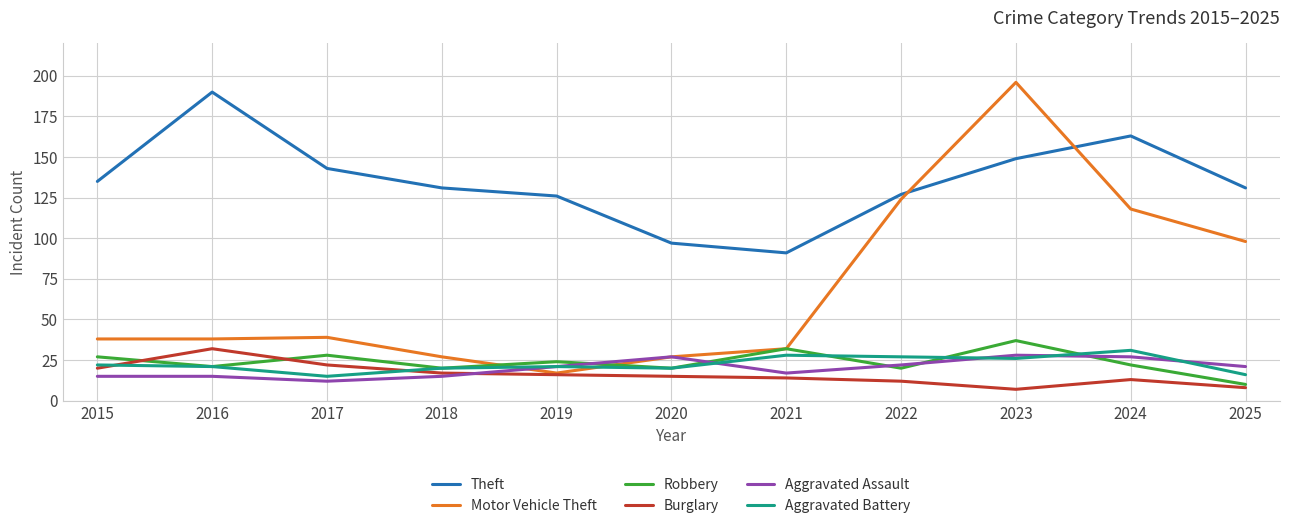

Which series has the largest range (max minus min)?

Motor Vehicle Theft